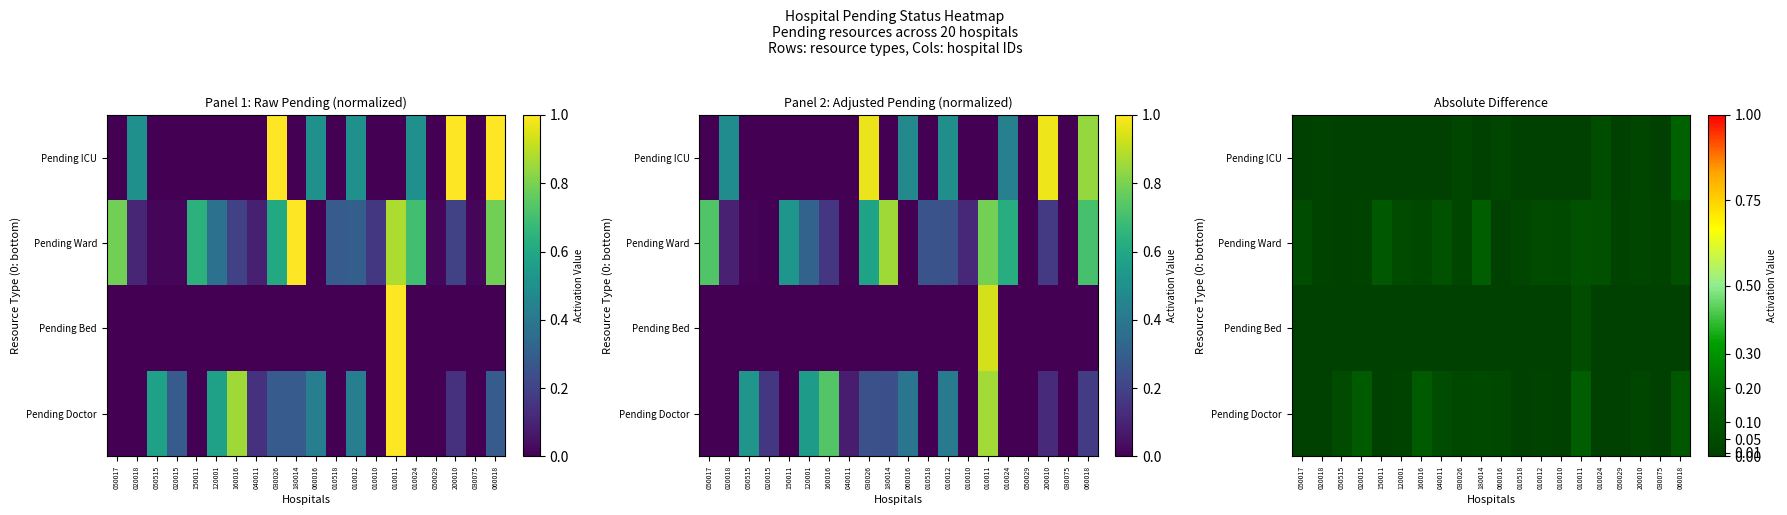

Which series changed the most between 030026 and 050029?

Pending Doctor